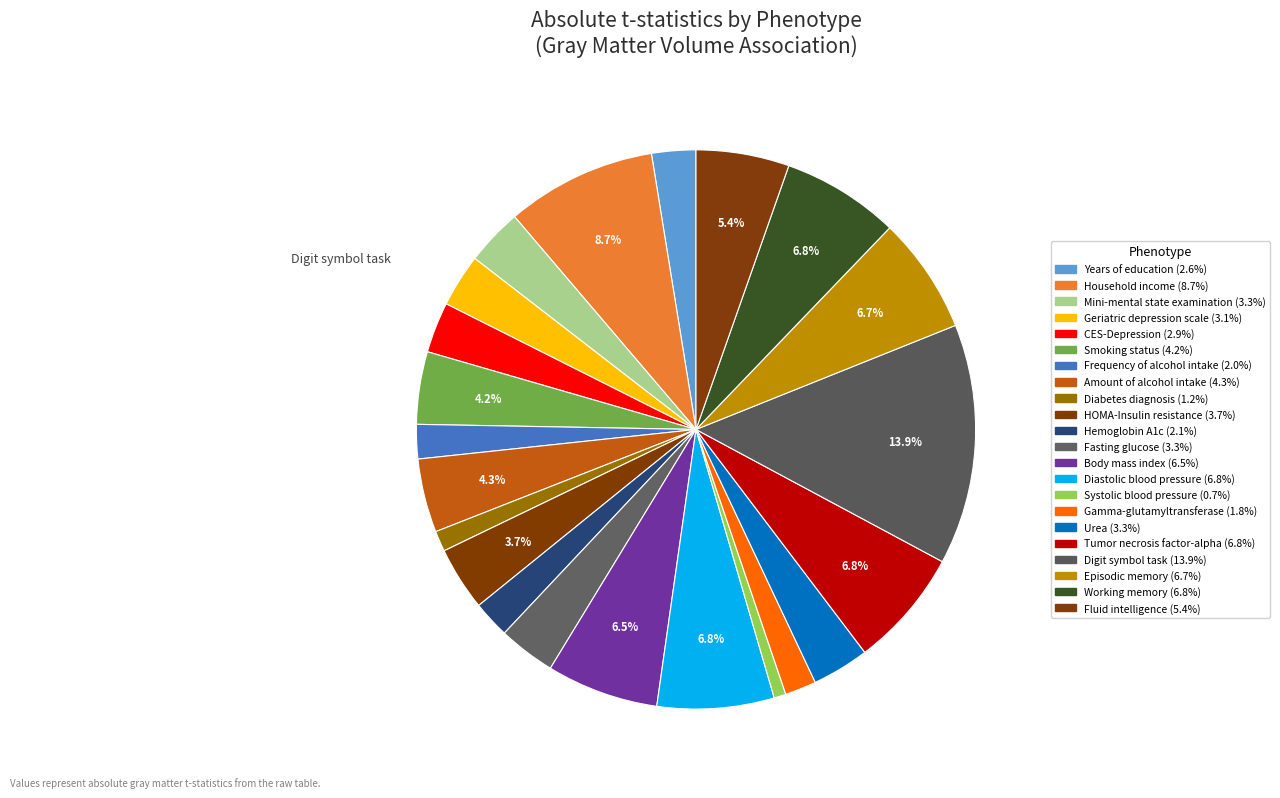

How many slices are in this pie chart?

22